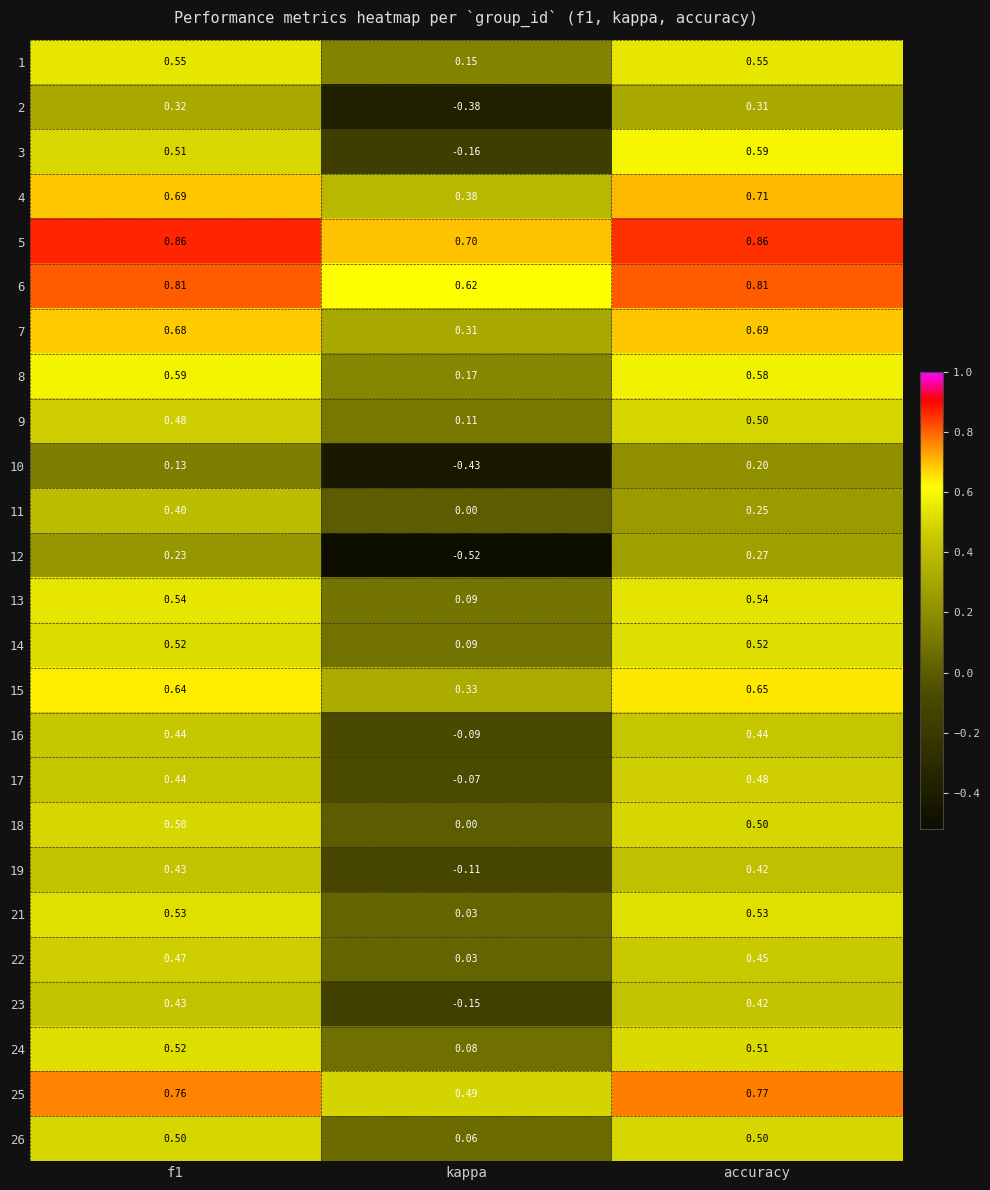

Is the value of 24 at kappa greater than the value of 16 at accuracy?

No